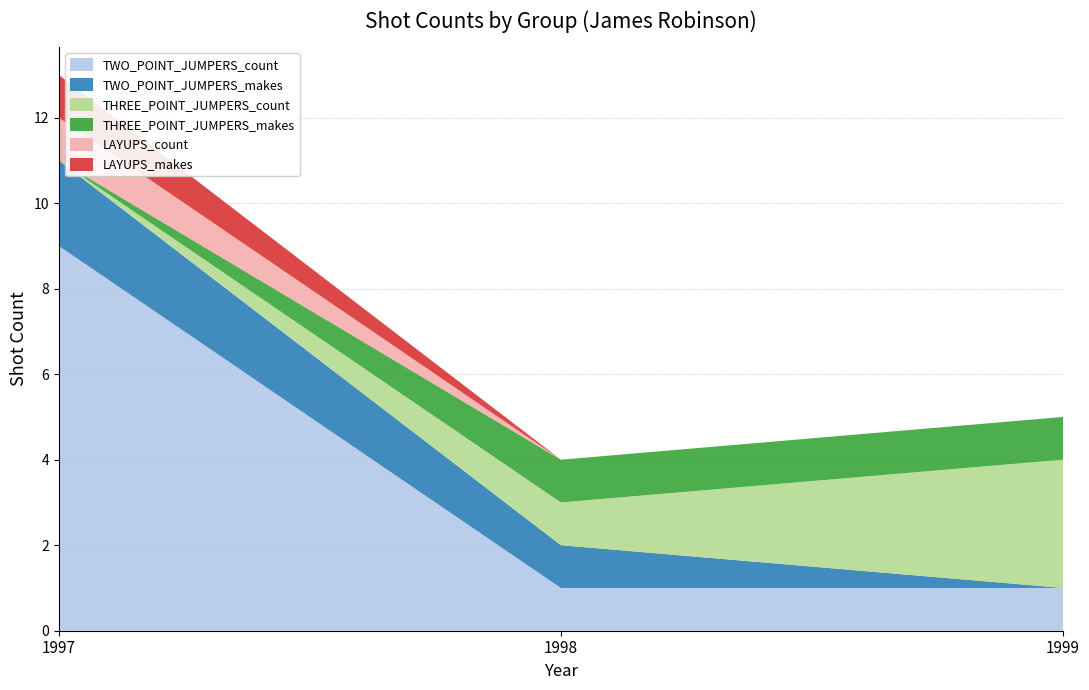

Reading left to right, transcribe all the data shown in this chart.

TWO_POINT_JUMPERS_count: 9	1	1
TWO_POINT_JUMPERS_makes: 2	1	0
THREE_POINT_JUMPERS_count: 0	1	3
THREE_POINT_JUMPERS_makes: 0	1	1
LAYUPS_count: 1	0	0
LAYUPS_makes: 1	0	0